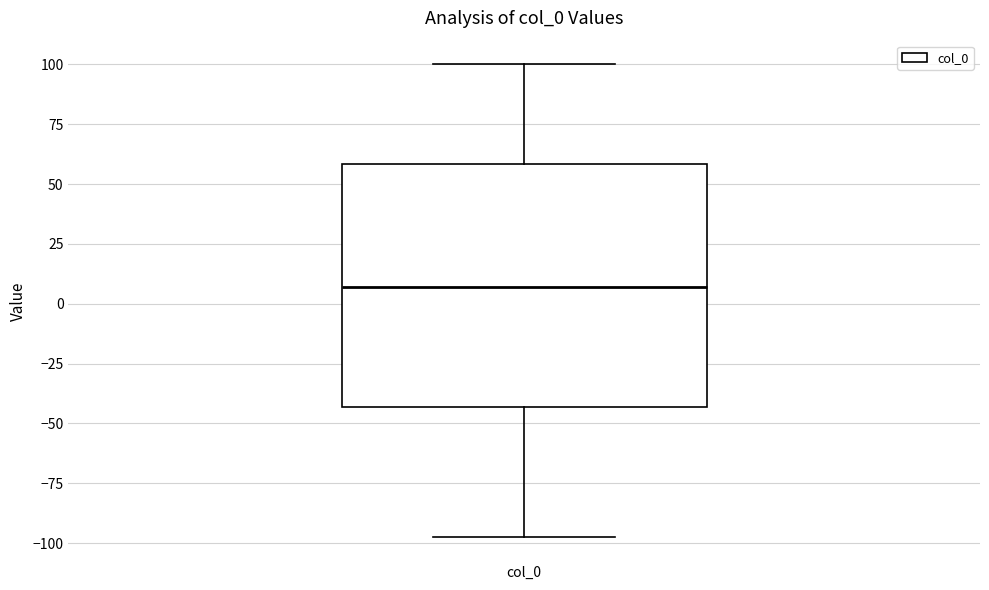

Read this box plot against the y-axis: the position of the median line, the range covered by the box, and the ends of both whiskers. The values are not printed on the chart, so give them approximately, as read against the axis.

median 5, box -45 to 60, whiskers -100 to 100